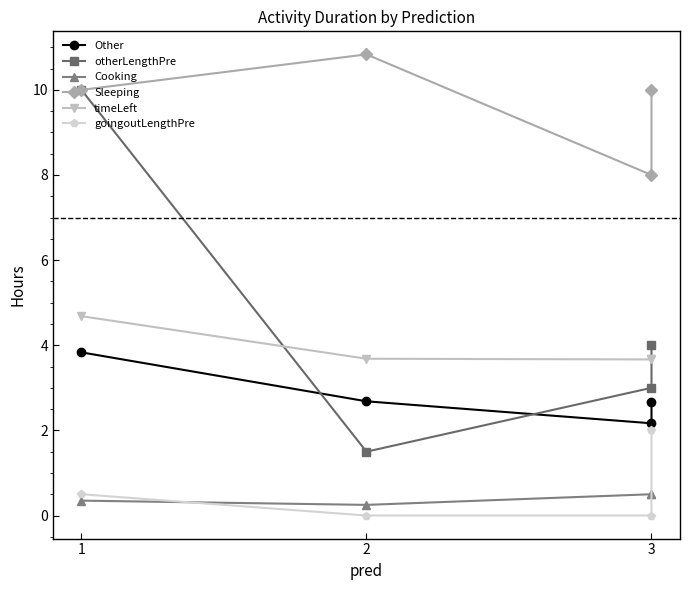

How many interior local peaks does the Sleeping series have?

1